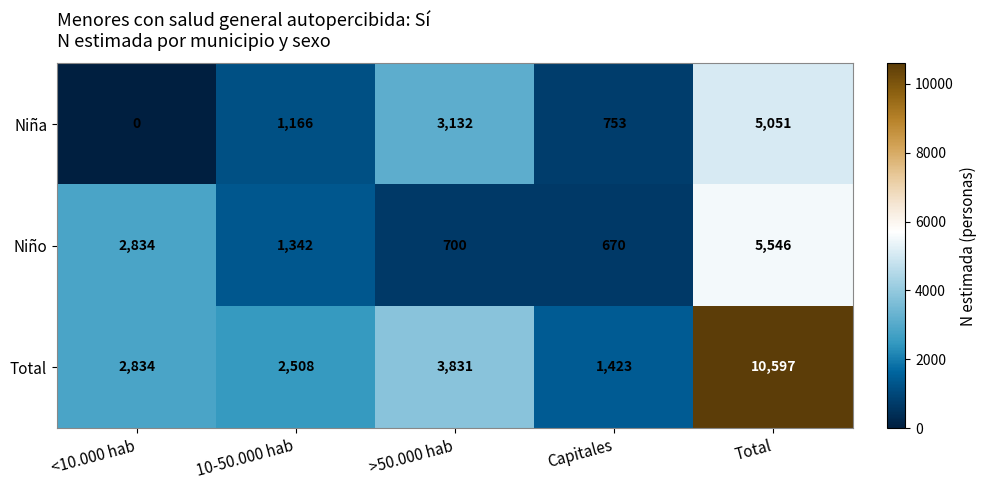

Count the number of categories in the chart.

5